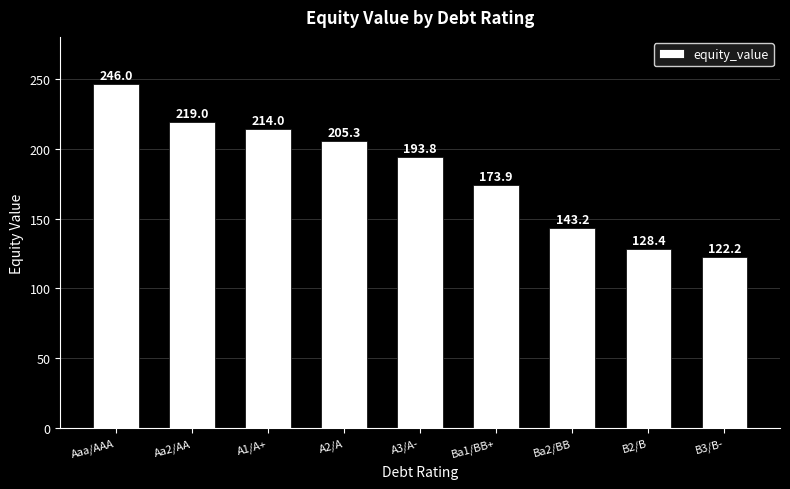

What value does the data have at Aaa/AAA?

246.0